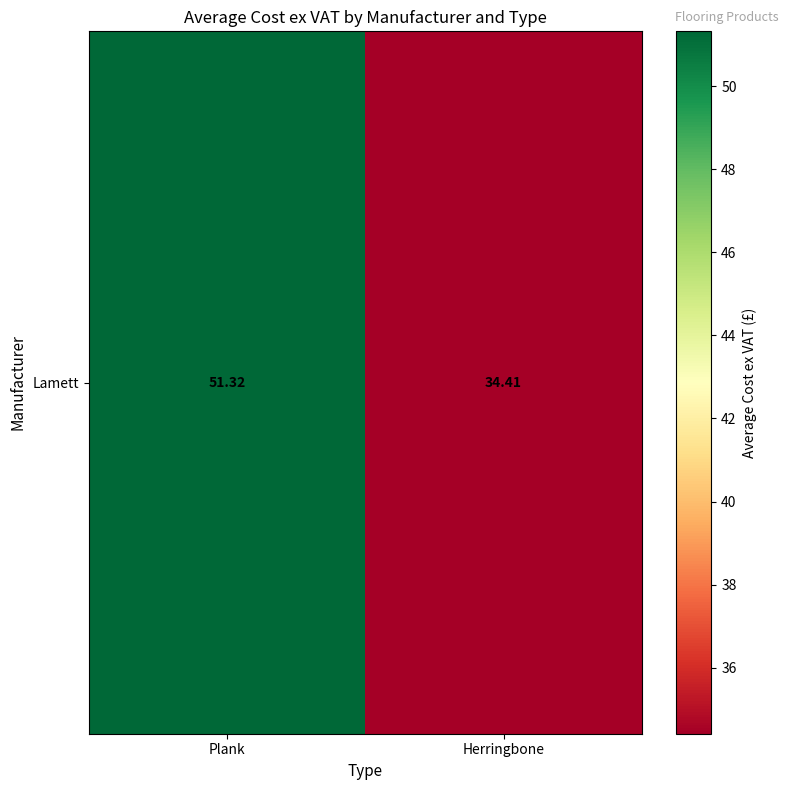

Reading left to right, list all the values displayed in this chart.

51.3	34.4